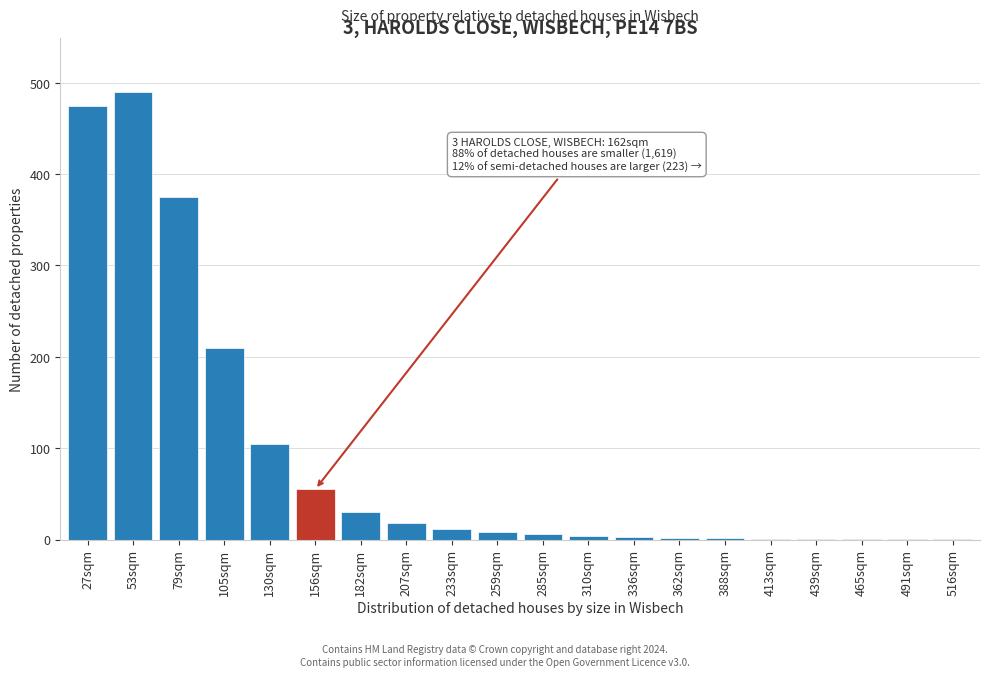

What is the sum of all values?

1800